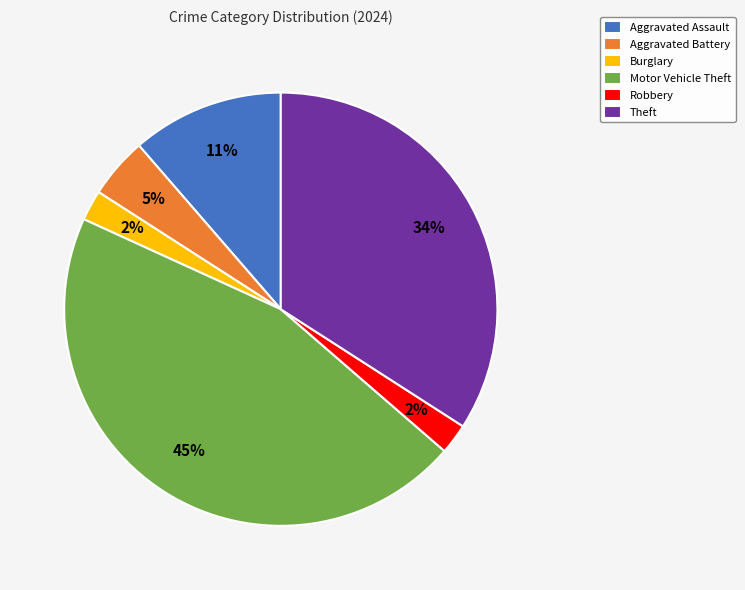

Is it true that Motor Vehicle Theft is 60% of the pie?

False